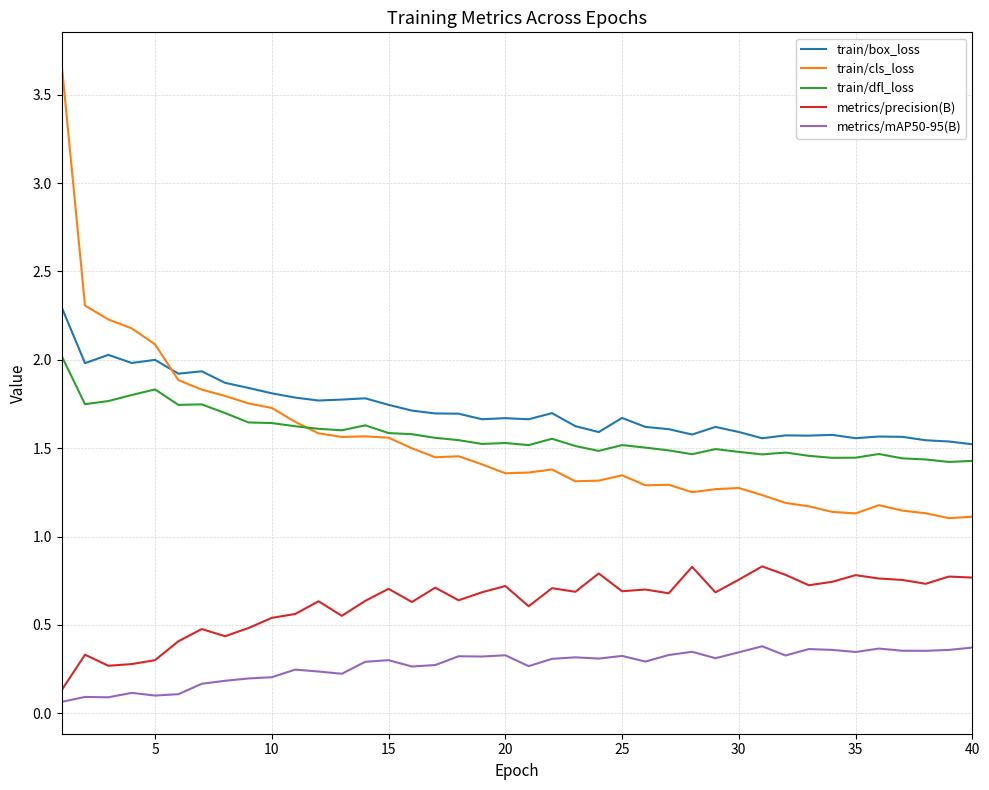

True or false: metrics/precision(B) and train/cls_loss intersect in this chart.

False